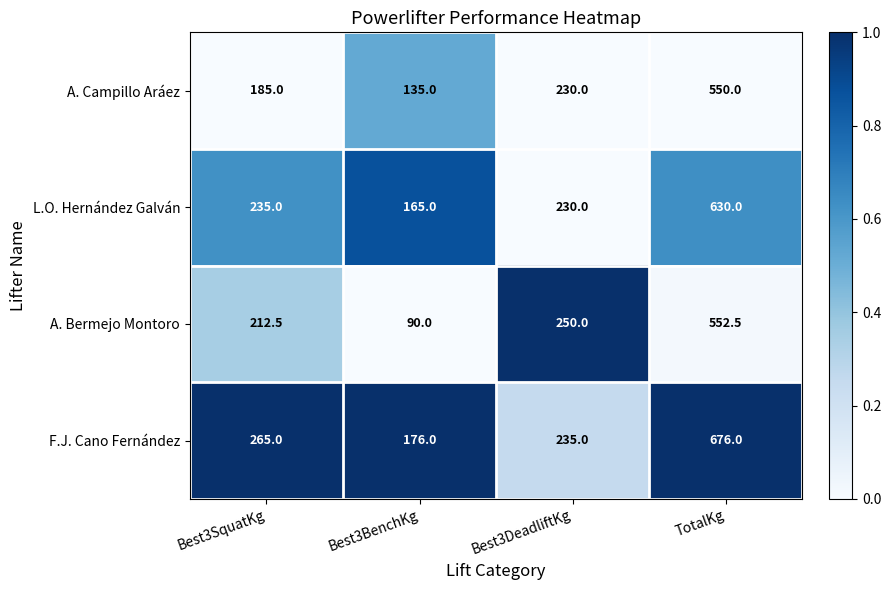

Which category has the lowest value across all series?

Best3BenchKg